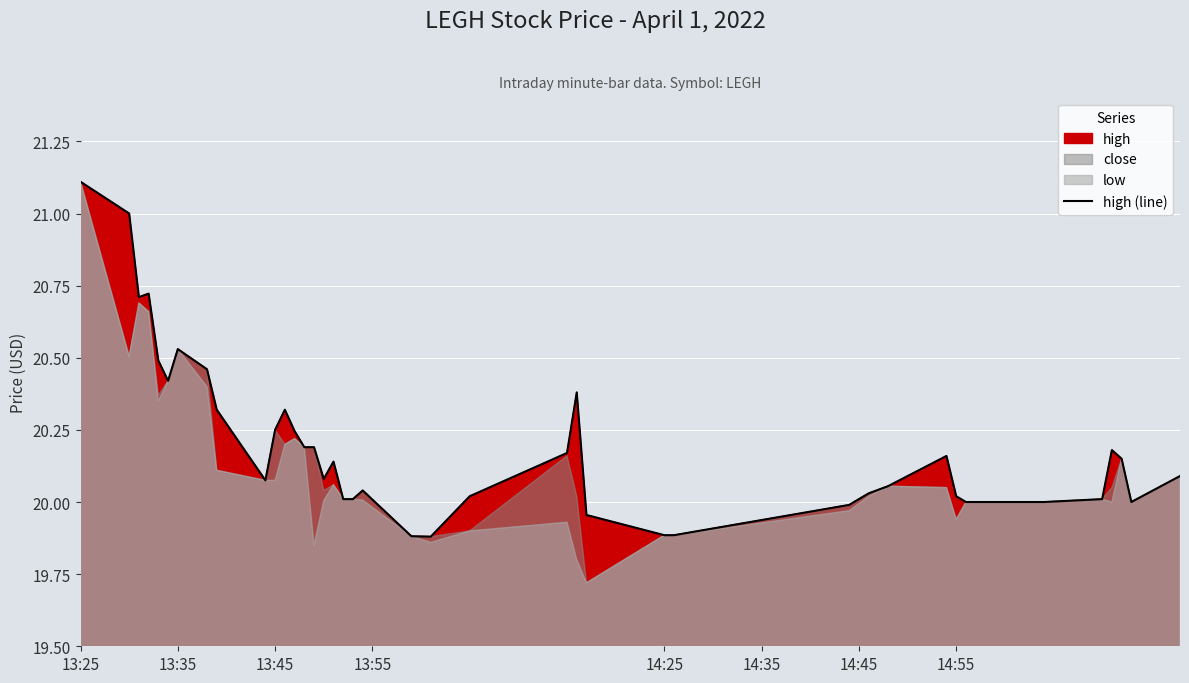

What is the greatest value displayed?

21.1